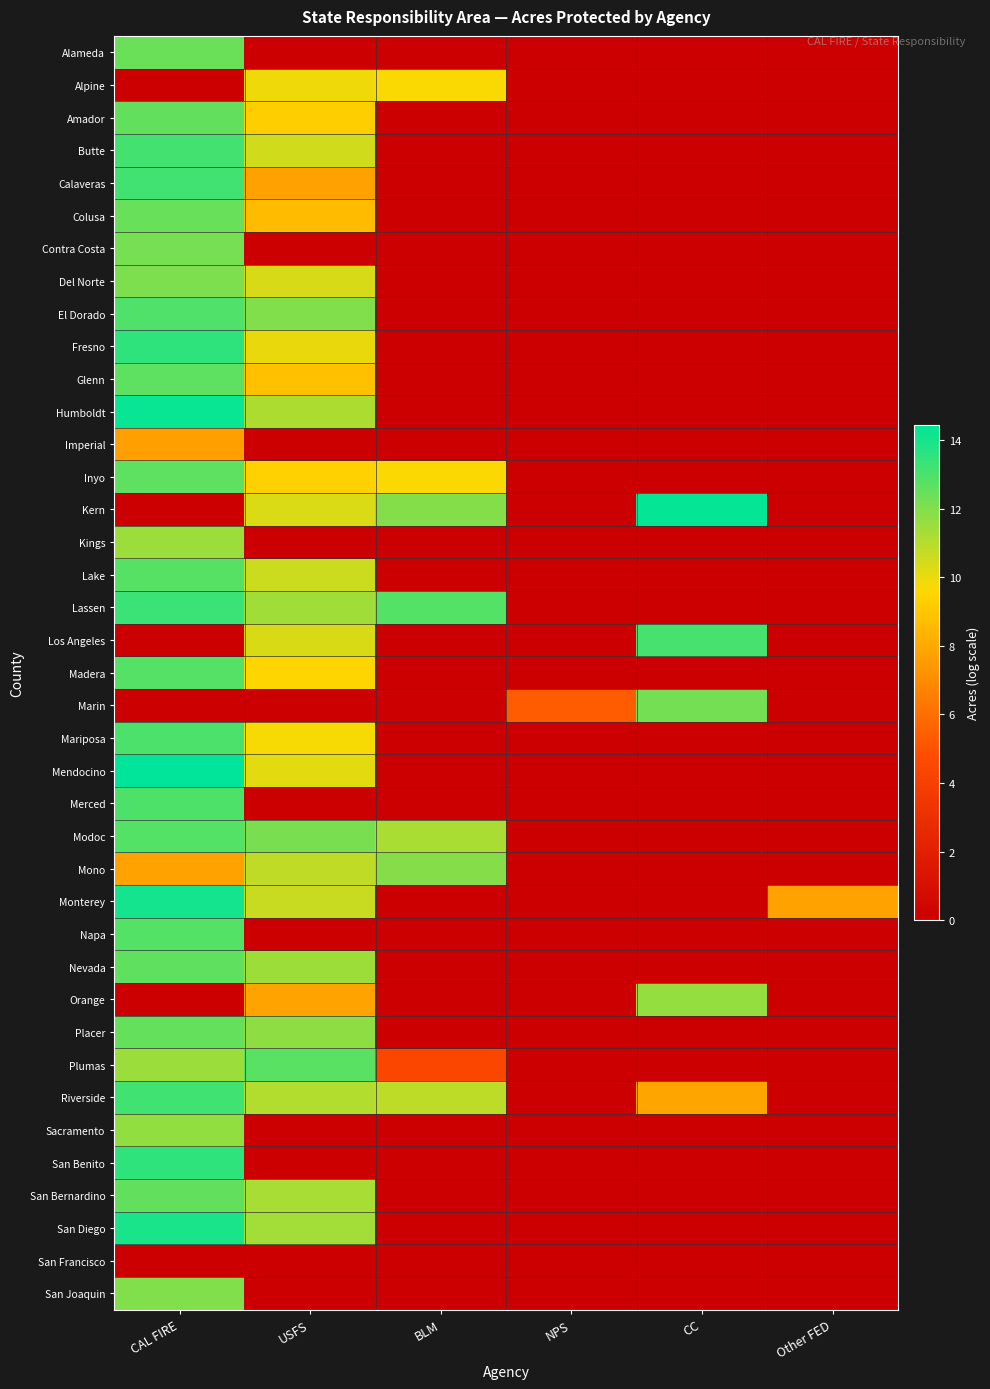

Reading left to right, extract all data points from this chart.

Alameda: CAL FIRE=12.4	USFS=0.0	BLM=0.0	NPS=0.0	CC=0.0	Other FED=0.0
Alpine: CAL FIRE=0.0	USFS=9.9	BLM=9.7	NPS=0.0	CC=0.0	Other FED=0.0
Amador: CAL FIRE=12.5	USFS=9.3	BLM=0.0	NPS=0.0	CC=0.0	Other FED=0.0
Butte: CAL FIRE=13.1	USFS=10.5	BLM=0.0	NPS=0.0	CC=0.0	Other FED=0.0
Calaveras: CAL FIRE=13.2	USFS=7.7	BLM=0.0	NPS=0.0	CC=0.0	Other FED=0.0
Colusa: CAL FIRE=12.4	USFS=8.6	BLM=0.0	NPS=0.0	CC=0.0	Other FED=0.0
Contra Costa: CAL FIRE=12.2	USFS=0.0	BLM=0.0	NPS=0.0	CC=0.0	Other FED=0.0
Del Norte: CAL FIRE=12.1	USFS=10.4	BLM=0.0	NPS=0.0	CC=0.0	Other FED=0.0
El Dorado: CAL FIRE=12.9	USFS=12.0	BLM=0.0	NPS=0.0	CC=0.0	Other FED=0.0
Fresno: CAL FIRE=13.5	USFS=10.0	BLM=0.0	NPS=0.0	CC=0.0	Other FED=0.0
Glenn: CAL FIRE=12.6	USFS=8.8	BLM=0.0	NPS=0.0	CC=0.0	Other FED=0.0
Humboldt: CAL FIRE=14.3	USFS=11.1	BLM=0.0	NPS=0.0	CC=0.0	Other FED=0.0
Imperial: CAL FIRE=7.7	USFS=0.0	BLM=0.0	NPS=0.0	CC=0.0	Other FED=0.0
Inyo: CAL FIRE=12.6	USFS=9.4	BLM=9.7	NPS=0.0	CC=0.0	Other FED=0.0
Kern: CAL FIRE=0.0	USFS=10.3	BLM=11.9	NPS=0.0	CC=14.3	Other FED=0.0
Kings: CAL FIRE=11.5	USFS=0.0	BLM=0.0	NPS=0.0	CC=0.0	Other FED=0.0
Lake: CAL FIRE=12.8	USFS=10.6	BLM=0.0	NPS=0.0	CC=0.0	Other FED=0.0
Lassen: CAL FIRE=13.3	USFS=11.4	BLM=12.8	NPS=0.0	CC=0.0	Other FED=0.0
Los Angeles: CAL FIRE=0.0	USFS=10.3	BLM=0.0	NPS=0.0	CC=13.1	Other FED=0.0
Madera: CAL FIRE=12.8	USFS=9.5	BLM=0.0	NPS=0.0	CC=0.0	Other FED=0.0
Marin: CAL FIRE=0.0	USFS=0.0	BLM=0.0	NPS=5.3	CC=12.2	Other FED=0.0
Mariposa: CAL FIRE=13.0	USFS=9.8	BLM=0.0	NPS=0.0	CC=0.0	Other FED=0.0
Mendocino: CAL FIRE=14.4	USFS=10.1	BLM=0.0	NPS=0.0	CC=0.0	Other FED=0.0
Merced: CAL FIRE=13.0	USFS=0.0	BLM=0.0	NPS=0.0	CC=0.0	Other FED=0.0
Modoc: CAL FIRE=12.8	USFS=12.1	BLM=11.2	NPS=0.0	CC=0.0	Other FED=0.0
Mono: CAL FIRE=7.8	USFS=10.8	BLM=11.9	NPS=0.0	CC=0.0	Other FED=0.0
Monterey: CAL FIRE=14.0	USFS=10.6	BLM=0.0	NPS=0.0	CC=0.0	Other FED=7.8
Napa: CAL FIRE=12.8	USFS=0.0	BLM=0.0	NPS=0.0	CC=0.0	Other FED=0.0
Nevada: CAL FIRE=12.6	USFS=11.5	BLM=0.0	NPS=0.0	CC=0.0	Other FED=0.0
Orange: CAL FIRE=0.0	USFS=7.8	BLM=0.0	NPS=0.0	CC=11.6	Other FED=0.0
Placer: CAL FIRE=12.5	USFS=11.7	BLM=0.0	NPS=0.0	CC=0.0	Other FED=0.0
Plumas: CAL FIRE=11.5	USFS=12.7	BLM=4.5	NPS=0.0	CC=0.0	Other FED=0.0
Riverside: CAL FIRE=13.2	USFS=11.1	BLM=10.9	NPS=0.0	CC=7.9	Other FED=0.0
Sacramento: CAL FIRE=11.7	USFS=0.0	BLM=0.0	NPS=0.0	CC=0.0	Other FED=0.0
San Benito: CAL FIRE=13.5	USFS=0.0	BLM=0.0	NPS=0.0	CC=0.0	Other FED=0.0
San Bernardino: CAL FIRE=12.6	USFS=11.2	BLM=0.0	NPS=0.0	CC=0.0	Other FED=0.0
San Diego: CAL FIRE=13.9	USFS=11.3	BLM=0.0	NPS=0.0	CC=0.0	Other FED=0.0
San Francisco: CAL FIRE=0.0	USFS=0.0	BLM=0.0	NPS=0.0	CC=0.0	Other FED=0.0
San Joaquin: CAL FIRE=12.0	USFS=0.0	BLM=0.0	NPS=0.0	CC=0.0	Other FED=0.0